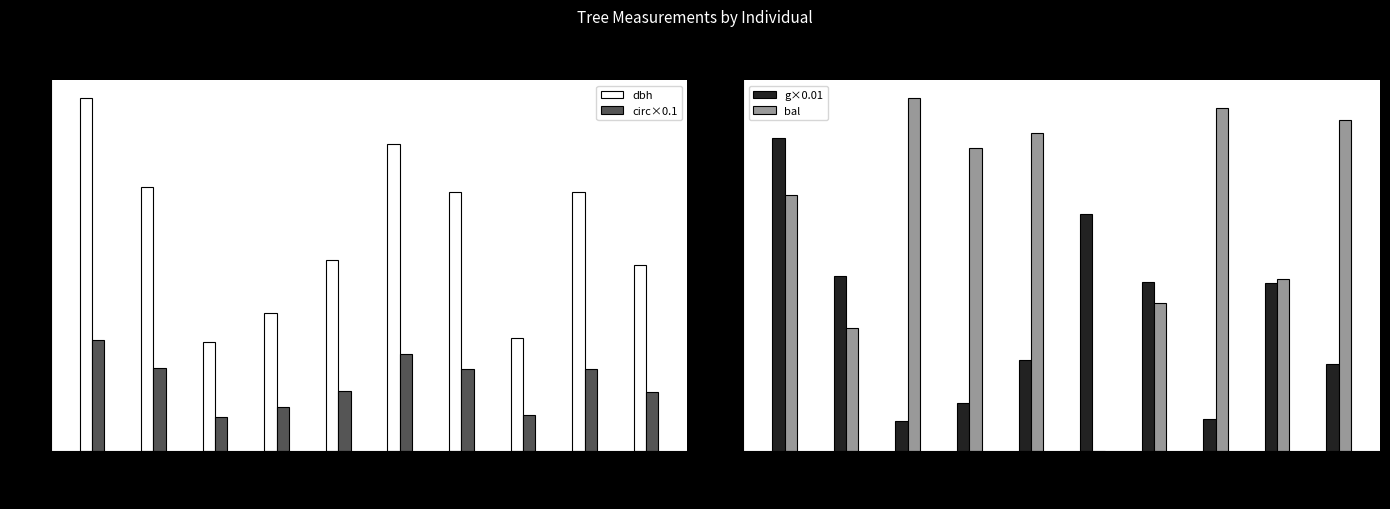

What is the sum of the g×0.01 values at 008 and 002?

9.6